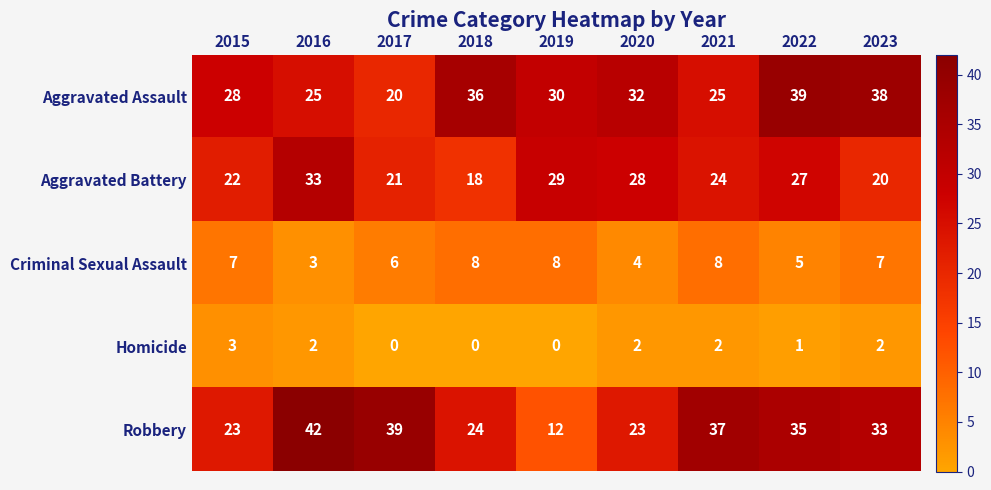

What is the greatest value displayed?

42